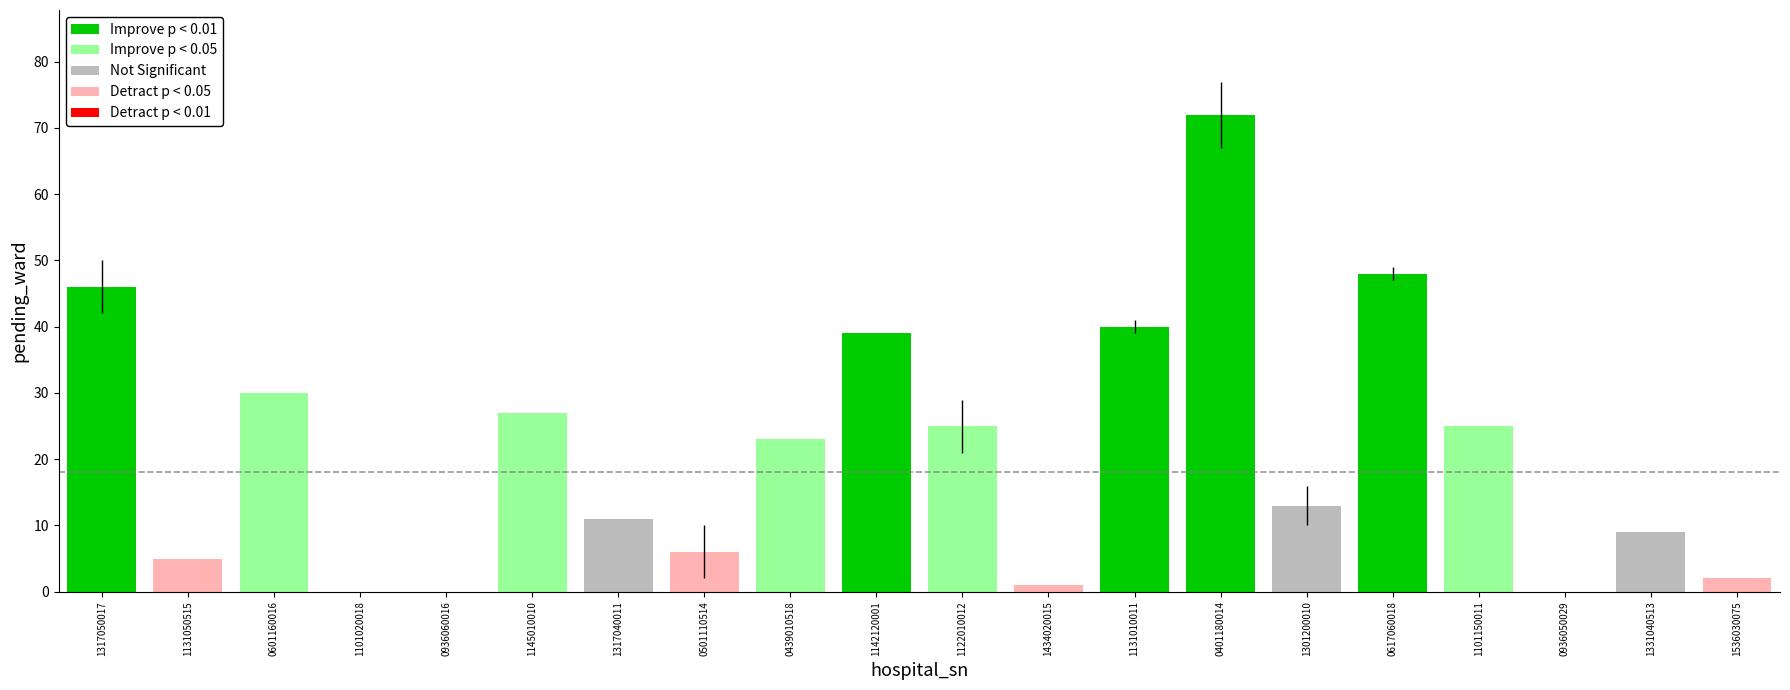

Which category has the highest value across all series?

0401180014